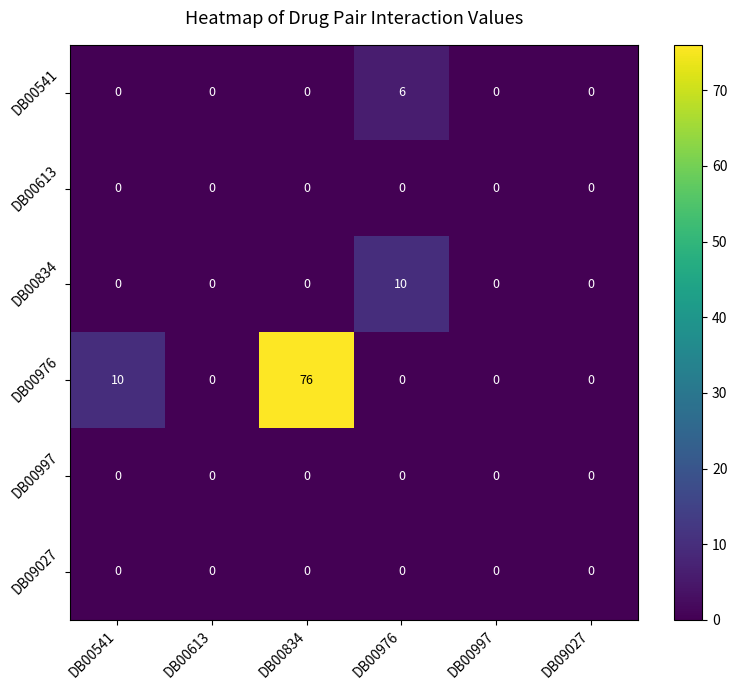

Which series has the widest spread of values?

DB00976